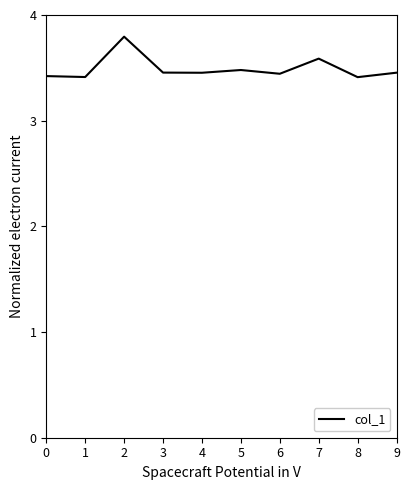

What is the greatest value displayed?

3.8